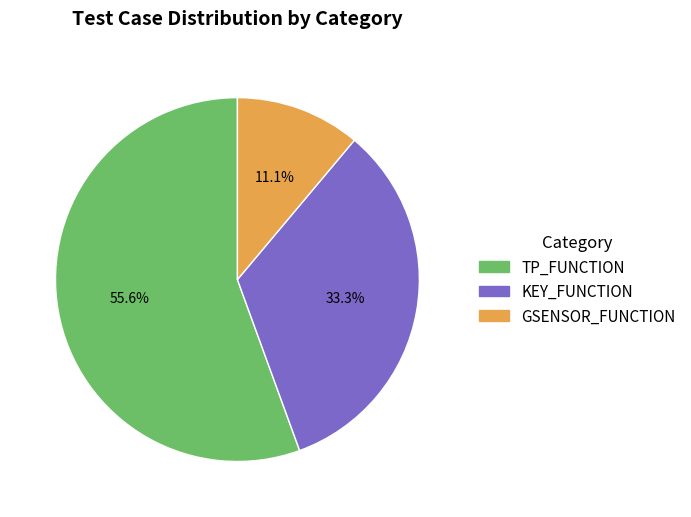

How many slices are in this pie chart?

3